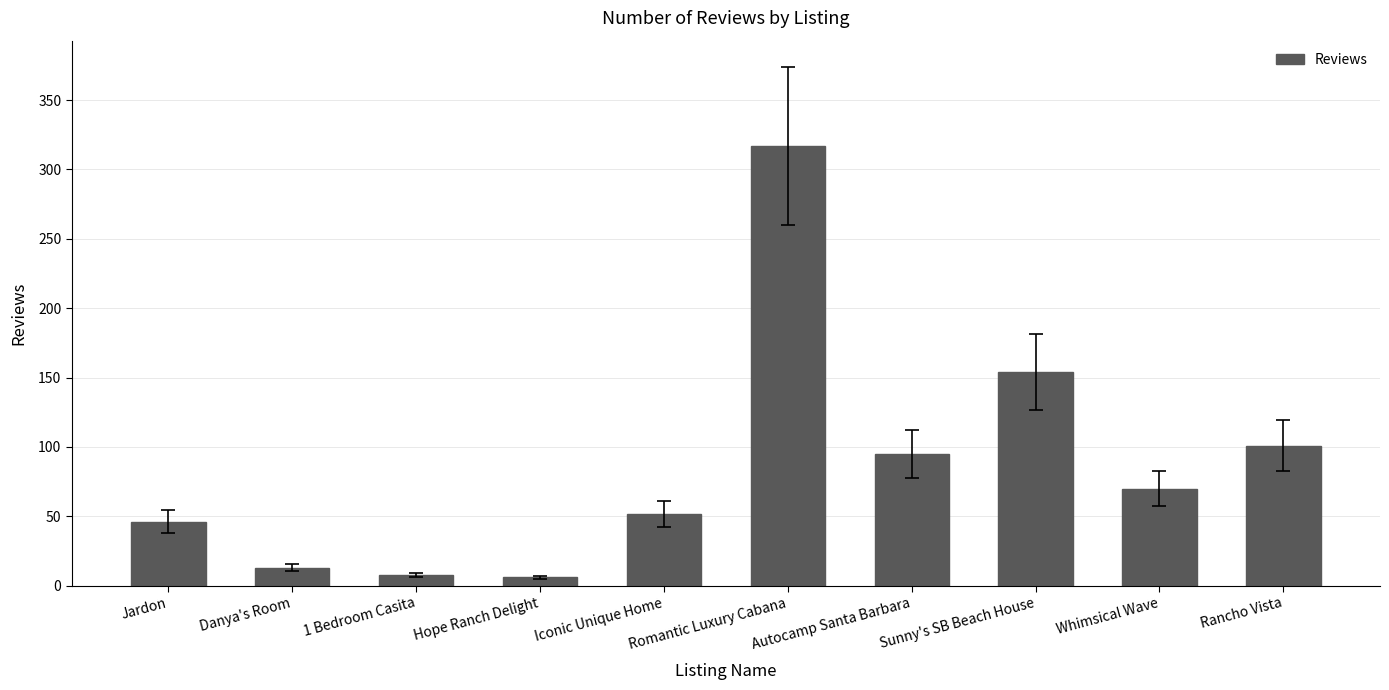

What is the label of the 9th bar from the left?

Whimsical Wave